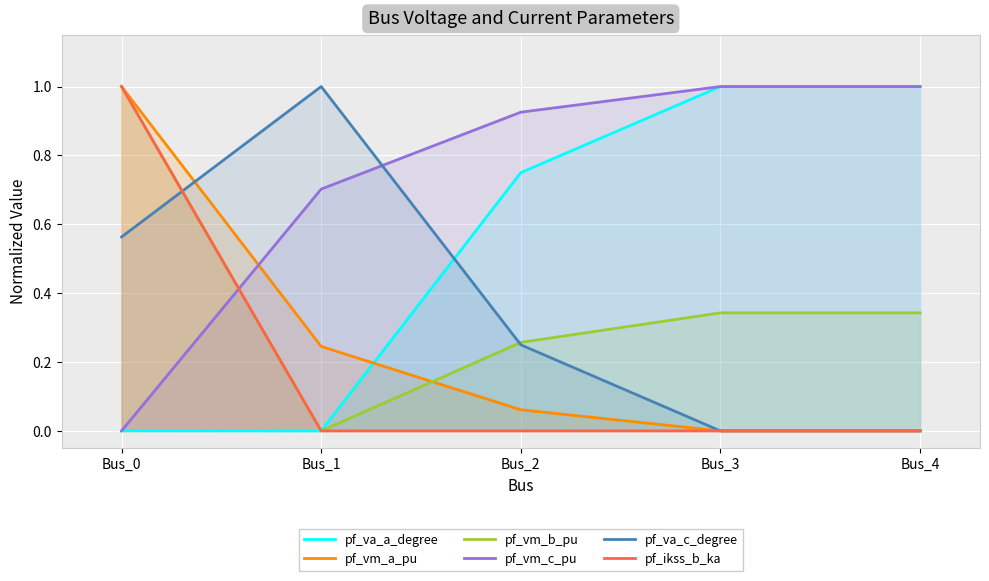

Is it true that pf_va_c_degree equals 0.0 at Bus_3?

True